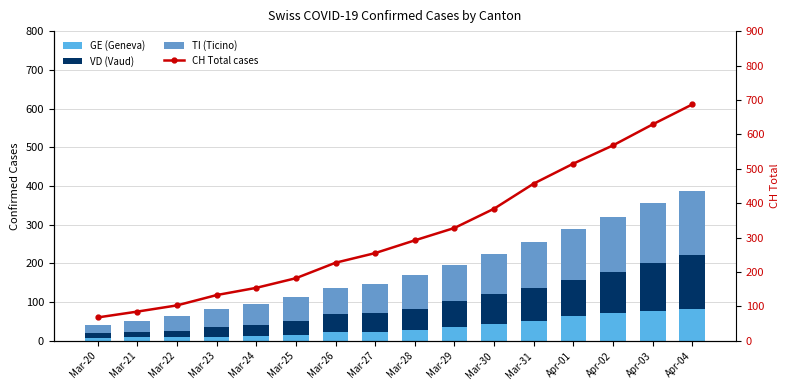

True or false: VD (Vaud) has a value of 245 at Apr-04.

False